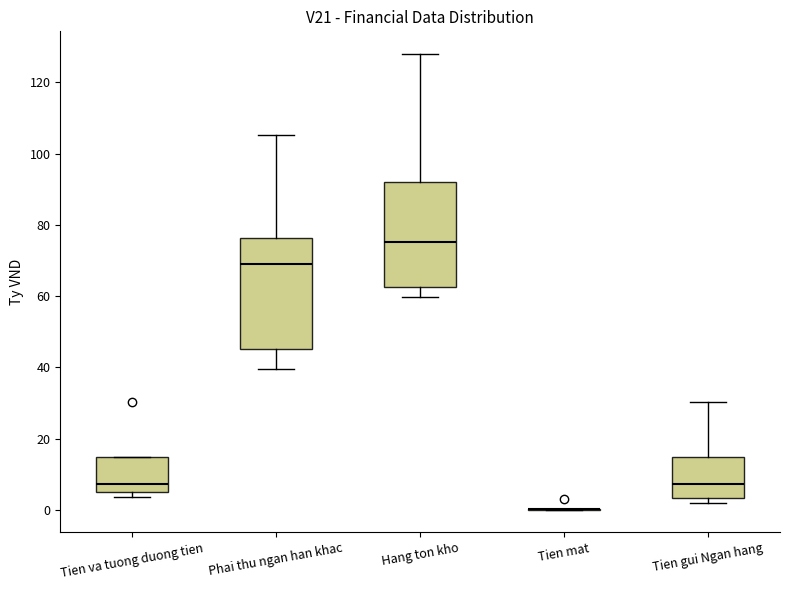

Reading left to right, read every box against the y-axis: the position of its median line, the range the box covers, and the ends of its whiskers. The values are not printed on the chart, so give them approximately, as read against the axis.

Tien va tuong duong tien: median 8, box 6 to 14, whiskers 4 to 14
Phai thu ngan han khac: median 70, box 44 to 76, whiskers 40 to 106
Hang ton kho: median 76, box 62 to 92, whiskers 60 to 128
Tien mat: box collapsed to a line at 0, whiskers 0 to 0
Tien gui Ngan hang: median 8, box 4 to 14, whiskers 2 to 30